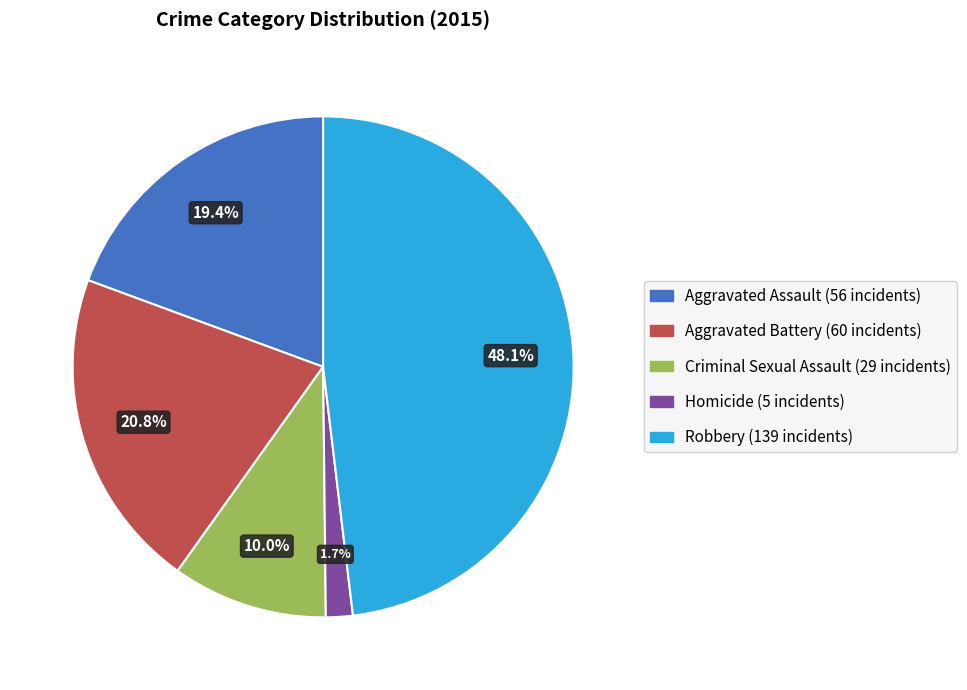

Which category has the smallest portion of the pie?

Homicide